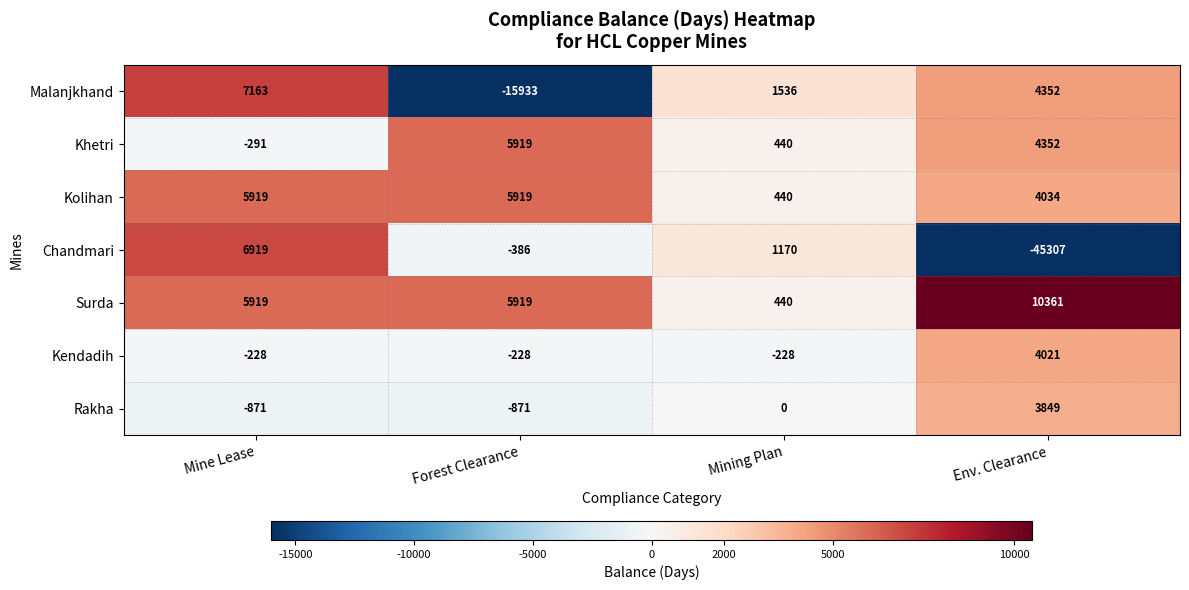

What is the difference between the second highest and minimum values in the Chandmari series?

46477